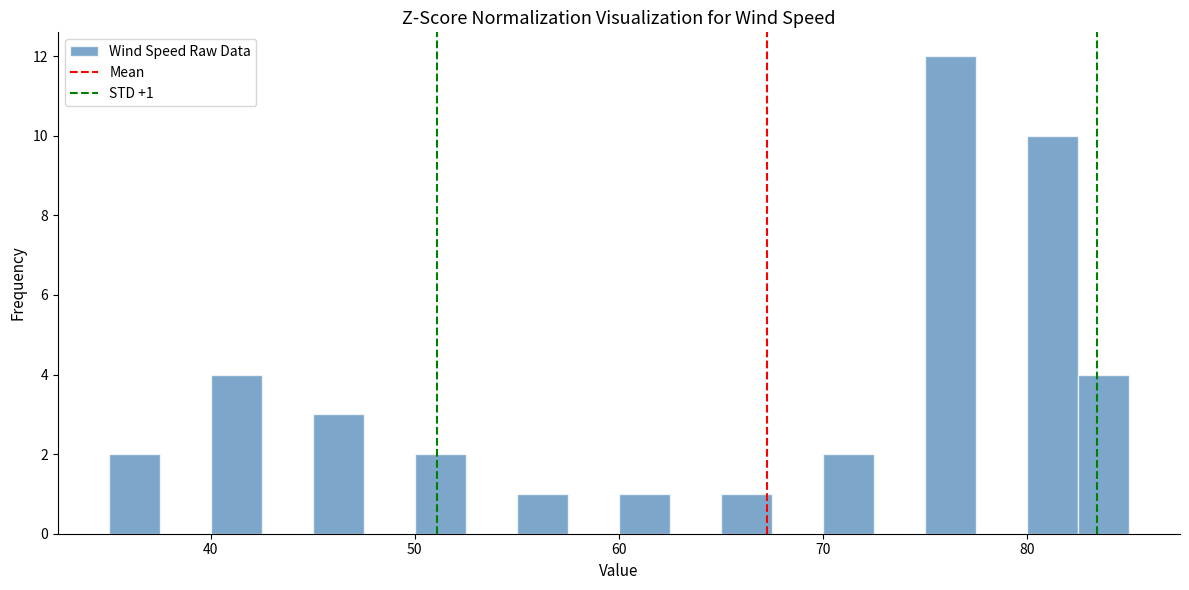

Read against the x-axis, roughly where is the centre of the tallest bar?

76